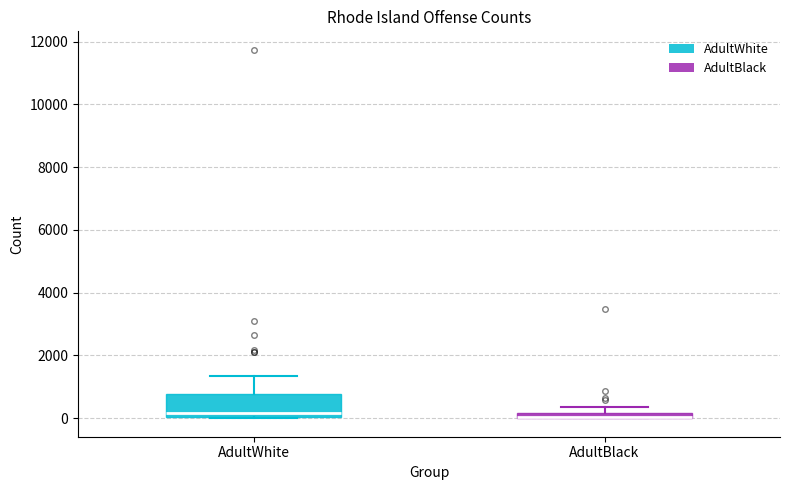

Where is the upper edge of the box for AdultBlack on the y-axis? The values are not printed on the chart, so give them approximately, as read against the axis.

200